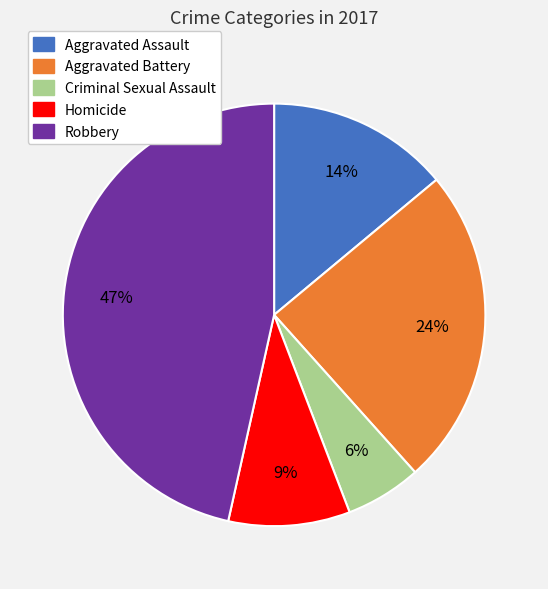

Count the number of slices in the pie.

5